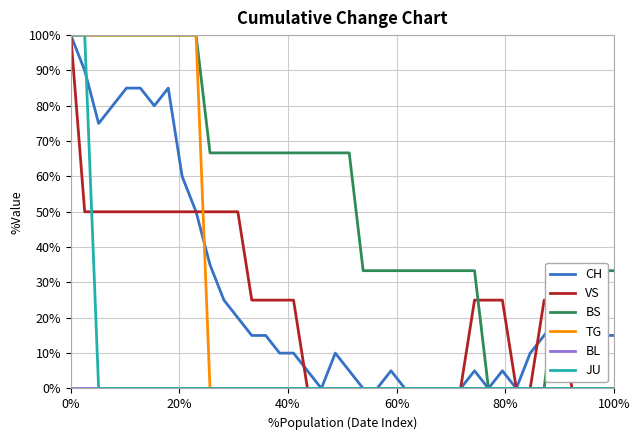

Which series has the largest total across all categories?

BS